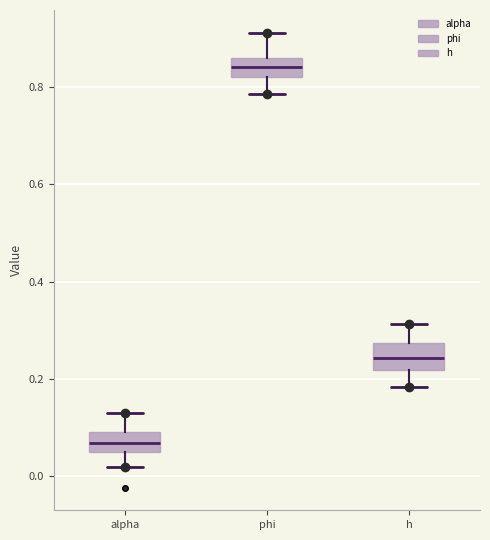

Reading left to right, transcribe this box plot: for each box, give where its median line is, the range the box spans, and where its two whiskers end, as read against the y-axis. The values are not printed on the chart, so give them approximately, as read against the axis.

alpha: median 0.06, box 0.04 to 0.10, whiskers 0.02 to 0.12
phi: median 0.84, box 0.82 to 0.86, whiskers 0.78 to 0.92
h: median 0.24, box 0.22 to 0.28, whiskers 0.18 to 0.32